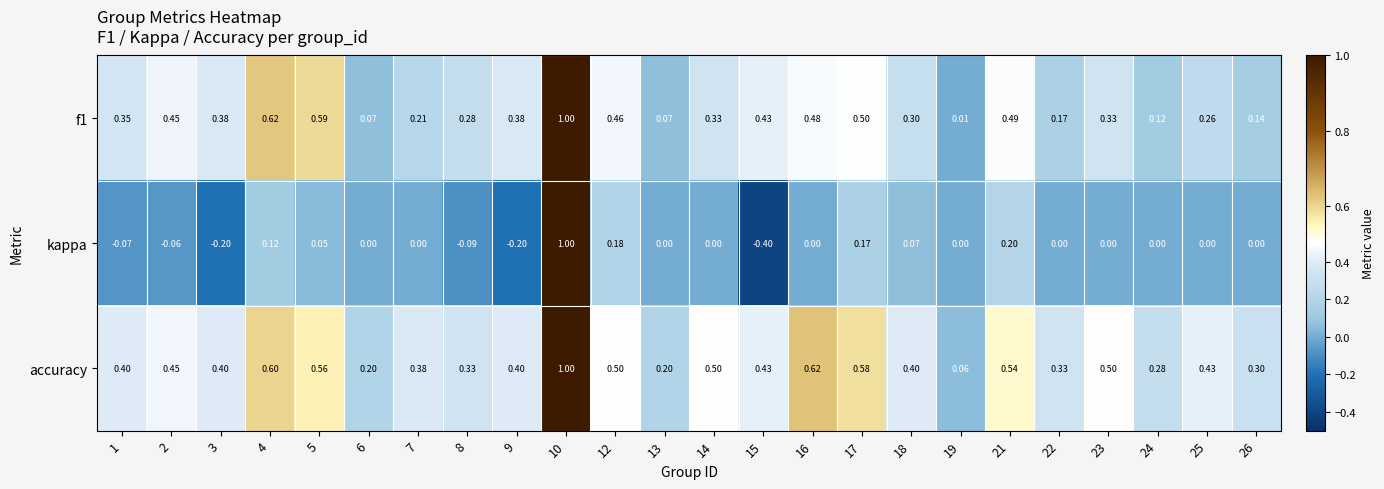

Is the value of kappa at 9 greater than the value of f1 at 22?

No